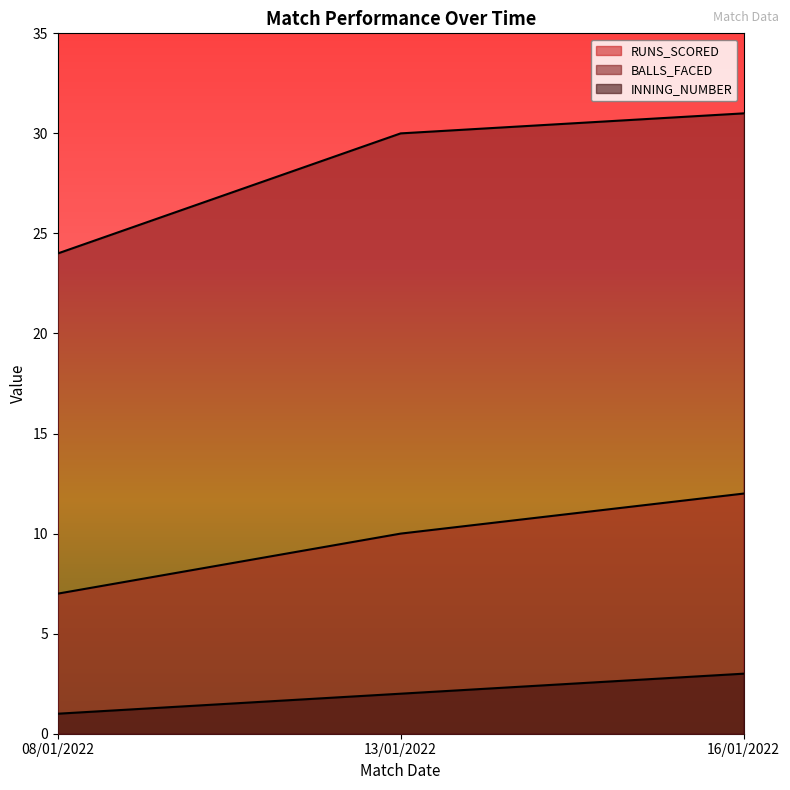

Reading left to right, what are all the values shown in this chart?

RUNS_SCORED: 08/01/2022=7	13/01/2022=10	16/01/2022=12
BALLS_FACED: 08/01/2022=24	13/01/2022=30	16/01/2022=31
INNING_NUMBER: 08/01/2022=1	13/01/2022=2	16/01/2022=3